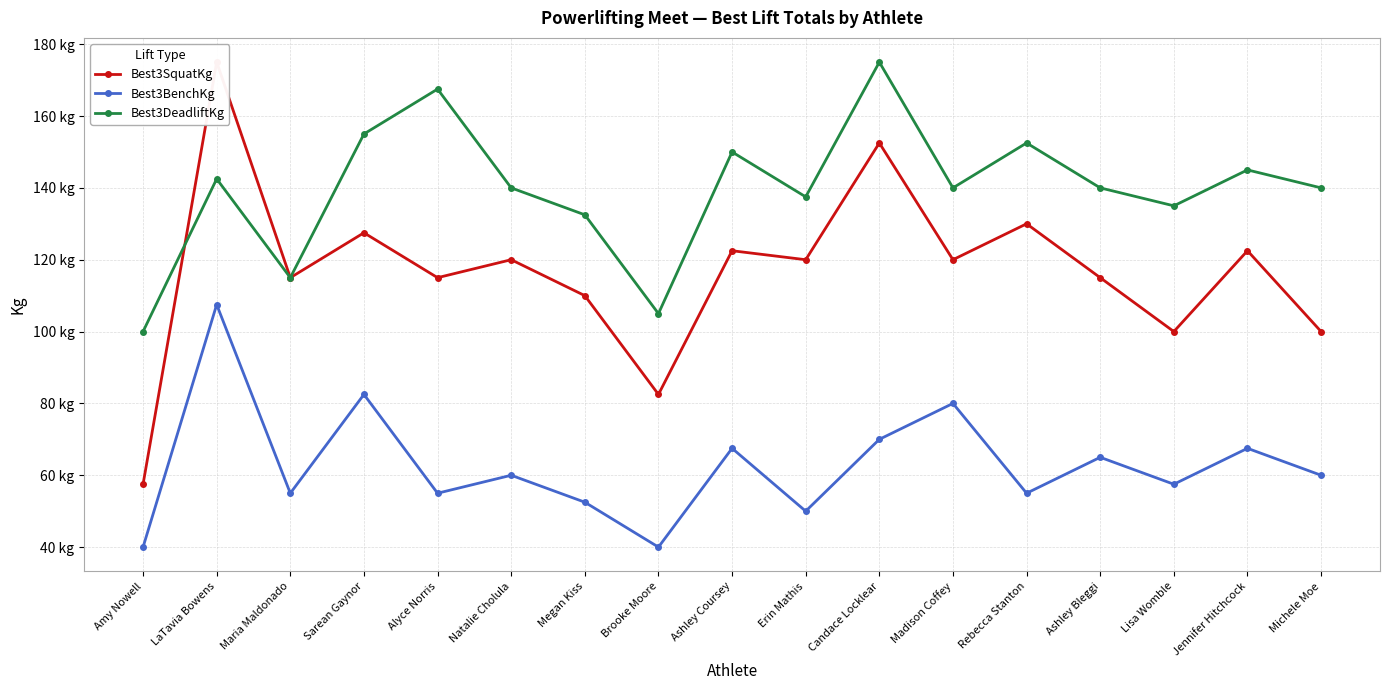

What is the value of the Best3BenchKg point at the 4th from the left?

82.5